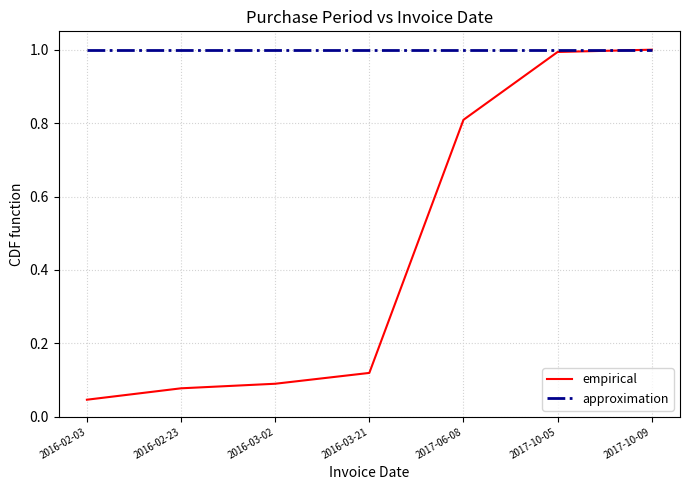

At 2016-03-02, list the series in order from smallest to largest.

empirical, approximation